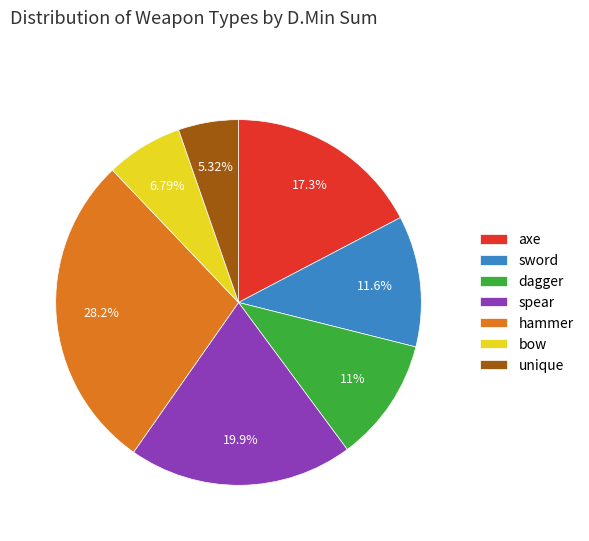

Rank the categories by value from lowest to highest.

unique, bow, dagger, sword, axe, spear, hammer